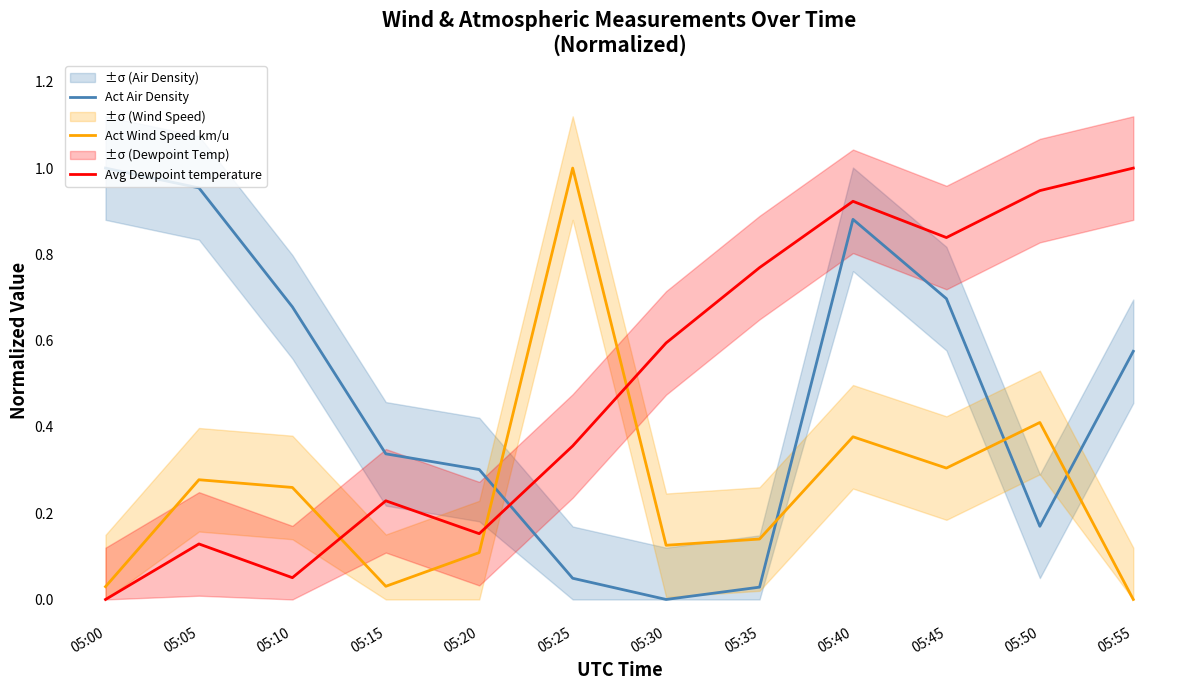

Is this an area chart (filled region under the line)?

No